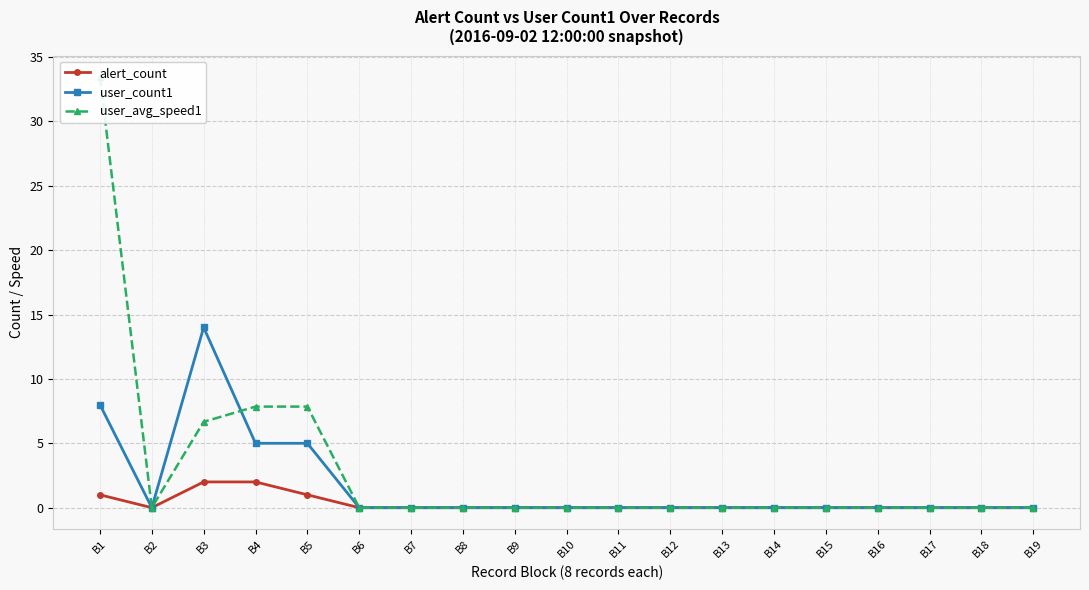

Reading right to left, extract all data points from this chart.

alert_count: B19=0.0	B18=0.0	B17=0.0	B16=0.0	B15=0.0	B14=0.0	B13=0.0	B12=0.0	B11=0.0	B10=0.0	B9=0.0	B8=0.0	B7=0.0	B6=0.0	B5=1.0	B4=2.0	B3=2.0	B2=0.0	B1=1.0
user_count1: B19=0.0	B18=0.0	B17=0.0	B16=0.0	B15=0.0	B14=0.0	B13=0.0	B12=0.0	B11=0.0	B10=0.0	B9=0.0	B8=0.0	B7=0.0	B6=0.0	B5=5.0	B4=5.0	B3=14.0	B2=0.0	B1=8.0
user_avg_speed1: B19=0.0	B18=0.0	B17=0.0	B16=0.0	B15=0.0	B14=0.0	B13=0.0	B12=0.0	B11=0.0	B10=0.0	B9=0.0	B8=0.0	B7=0.0	B6=0.0	B5=7.8	B4=7.8	B3=6.7	B2=0.0	B1=33.4